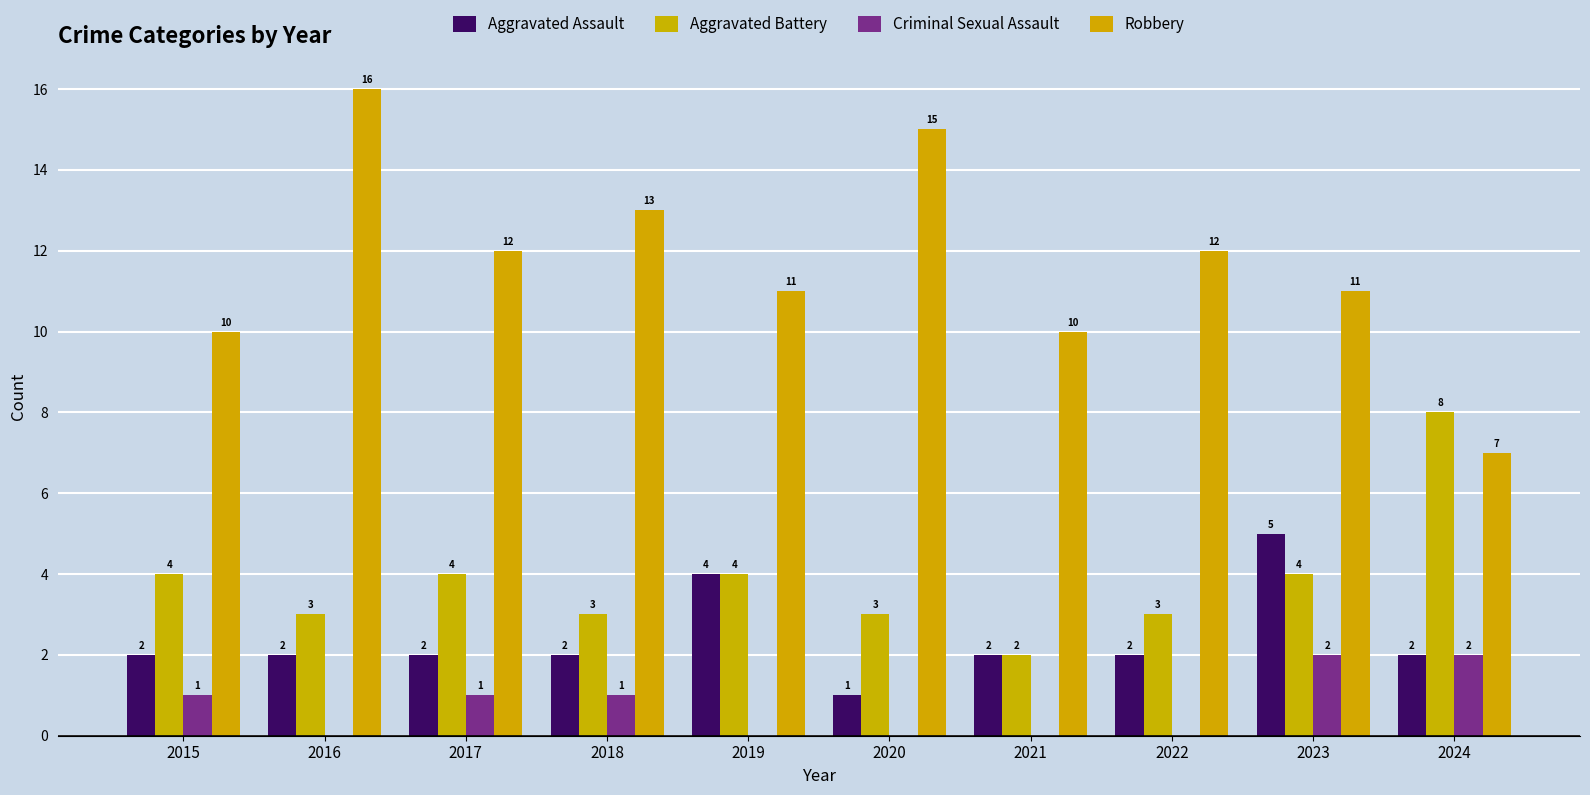

How many series are shown in this chart?

4